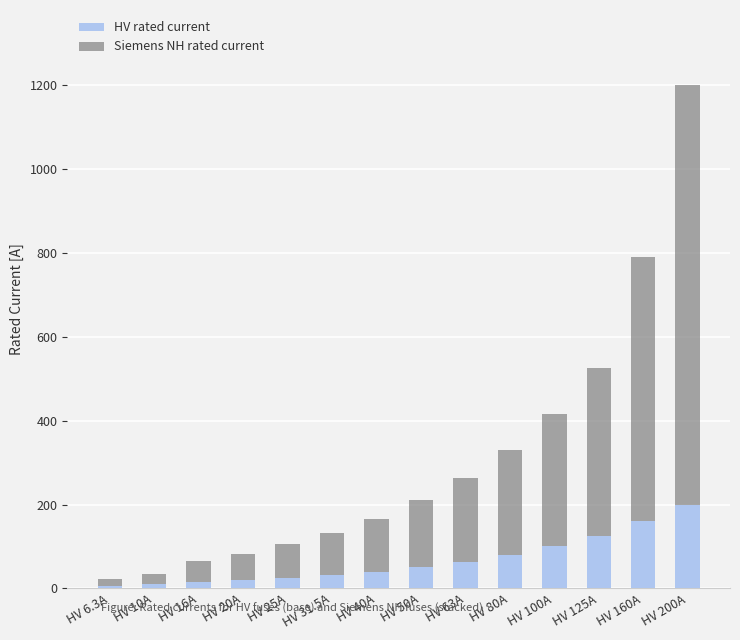

The HV rated current series shows 80.0 at HV 80A. True or false?

True